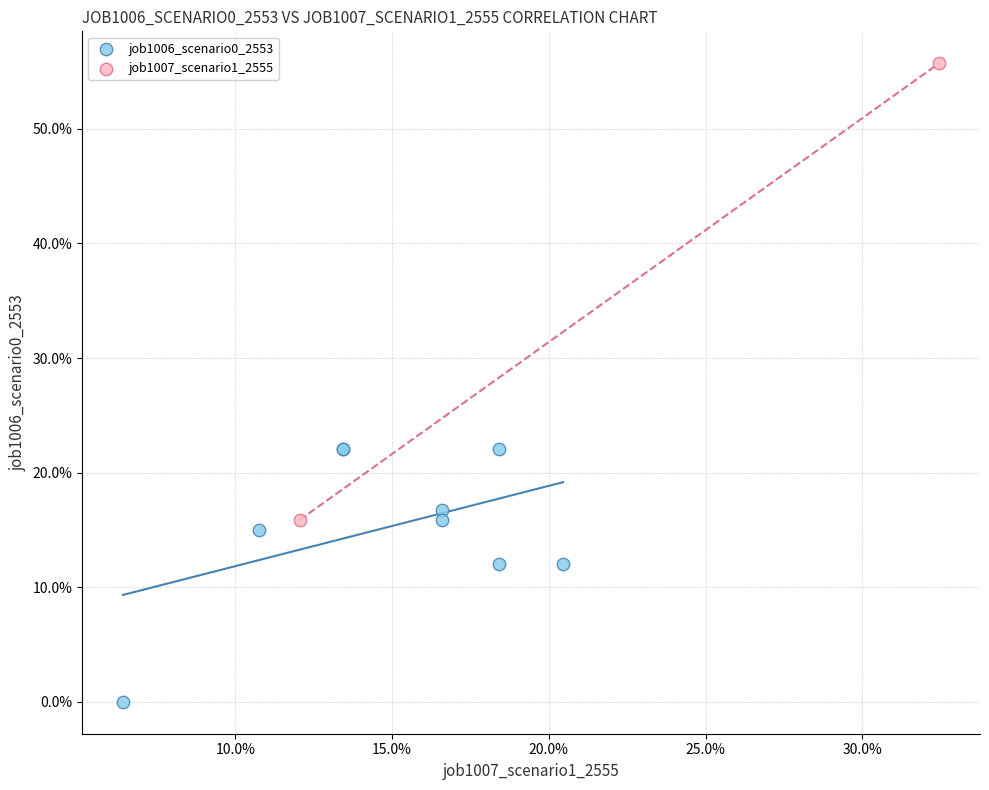

Which series reaches the minimum Y coordinate?

job1006_scenario0_2553